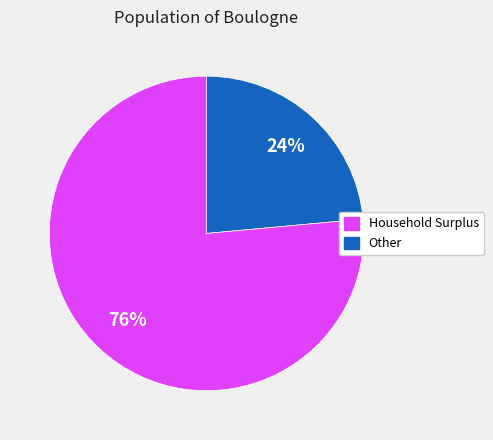

Is there a majority slice in this chart?

Yes